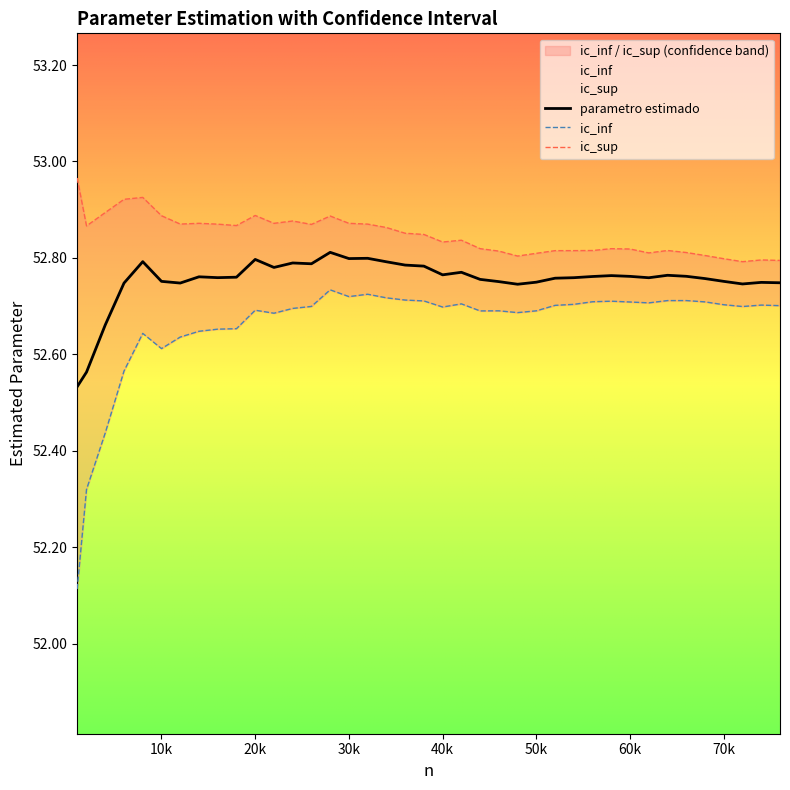

What is the sum of all ic_inf values?

2053.7